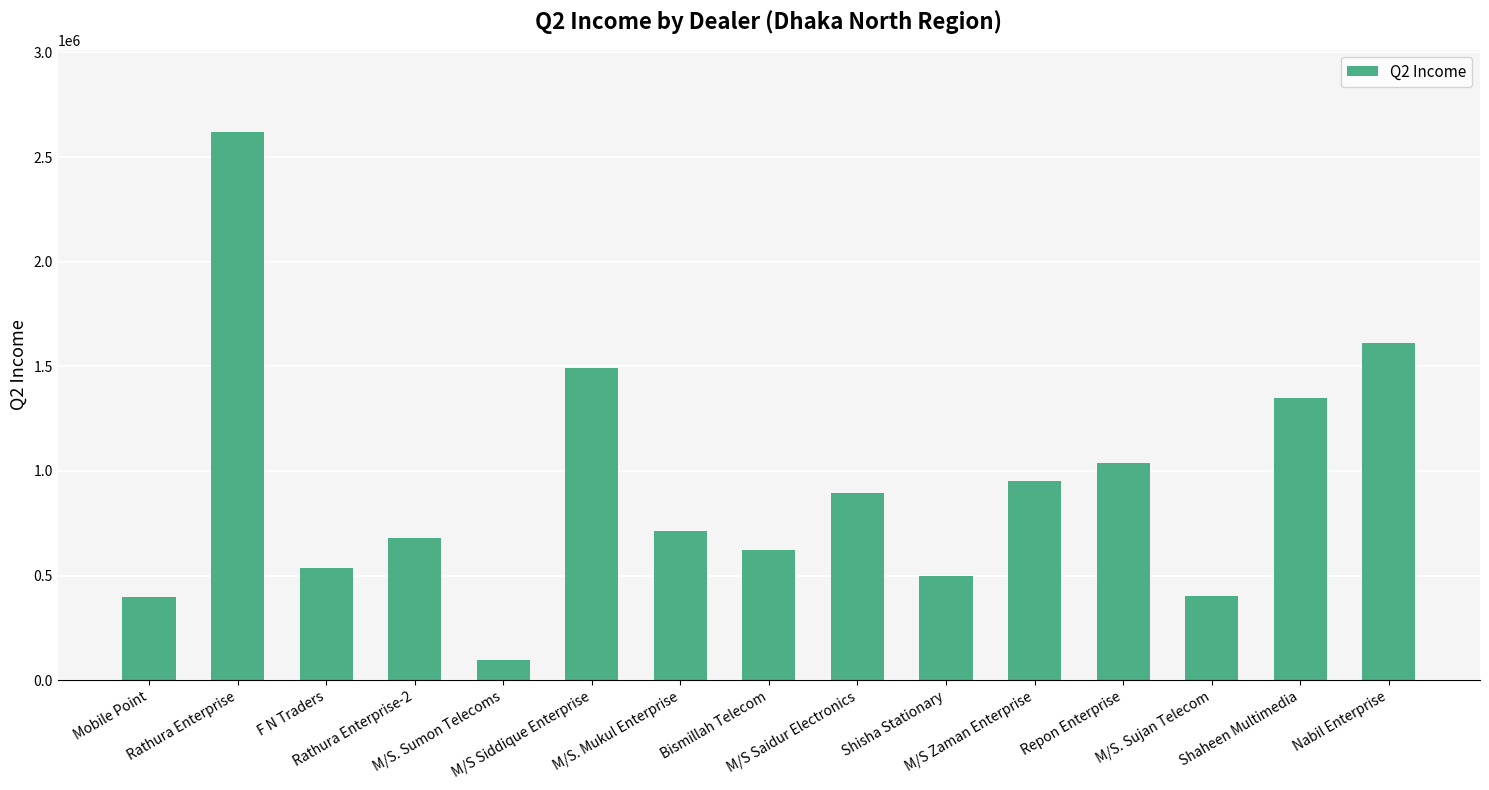

The chart shows a value of 1492629.3 at M/S Siddique Enterprise. True or false?

True